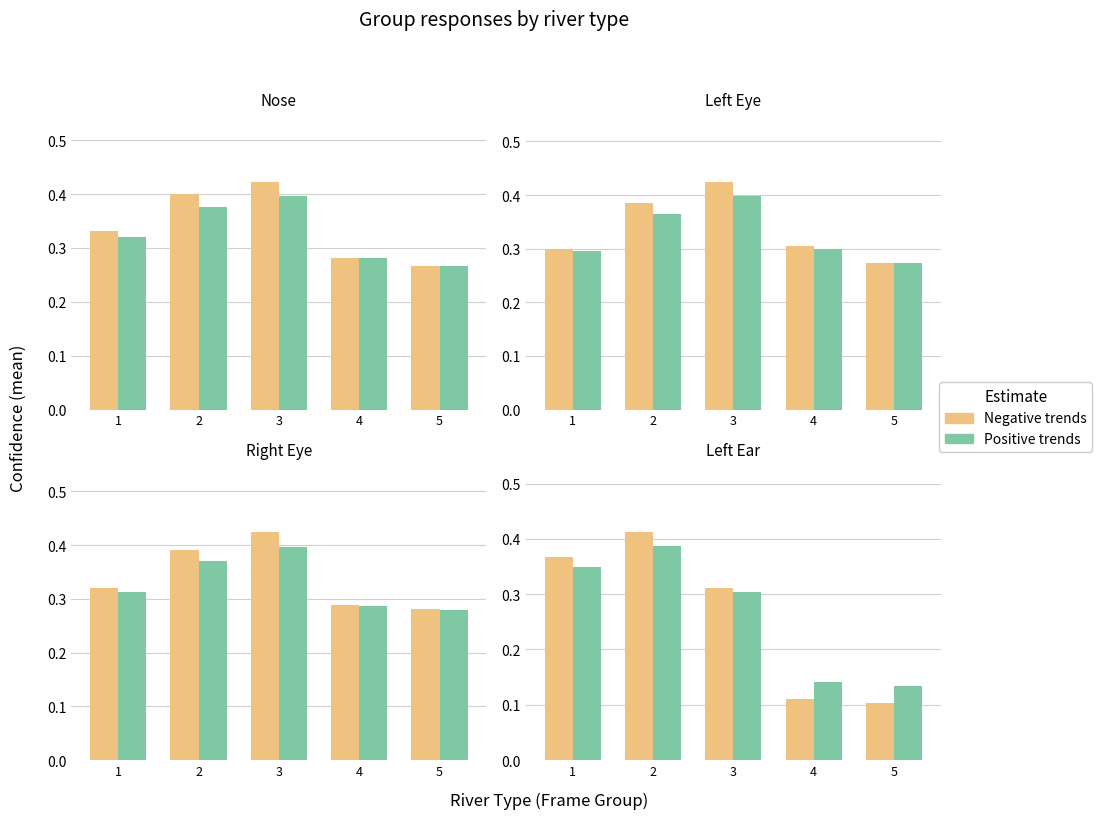

Is it true that Positive trends equals 0.5 at 3?

False